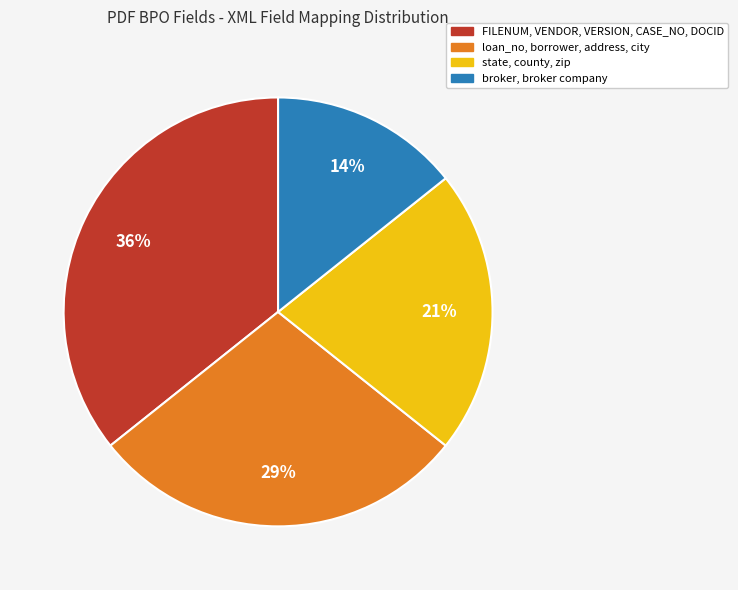

To the nearest percent, what is the combined percentage of FILENUM, VENDOR, VERSION, CASE_NO, DOCID and broker, broker company?

50%